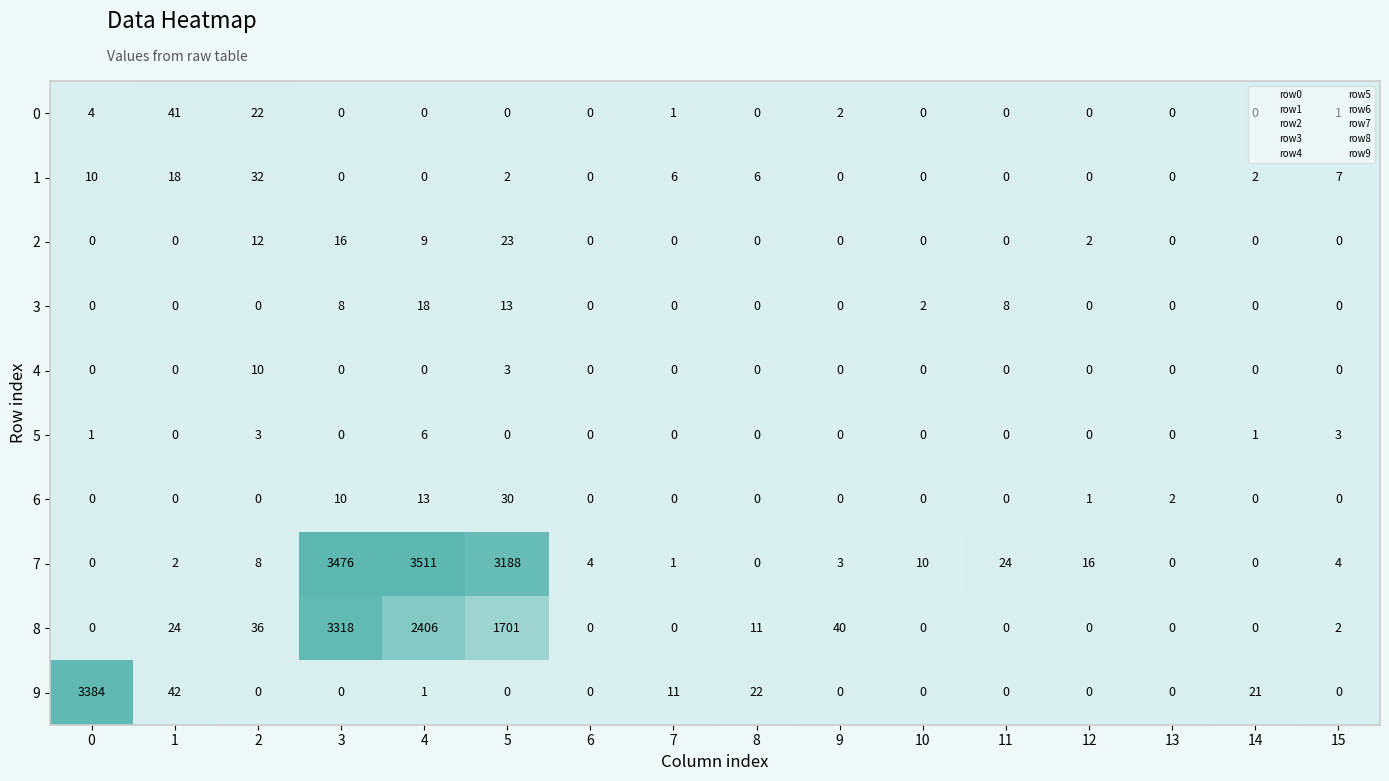

Rank the series by their maximum value, from highest to lowest.

7, 9, 8, 0, 1, 6, 2, 3, 4, 5